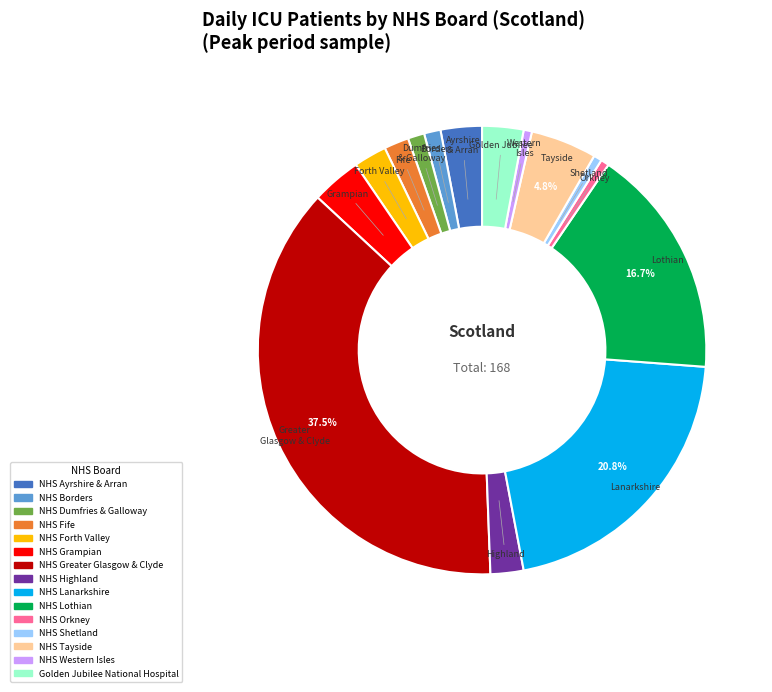

Approximately how many times larger is the value at NHS Highland compared to NHS Dumfries & Galloway?

2.0